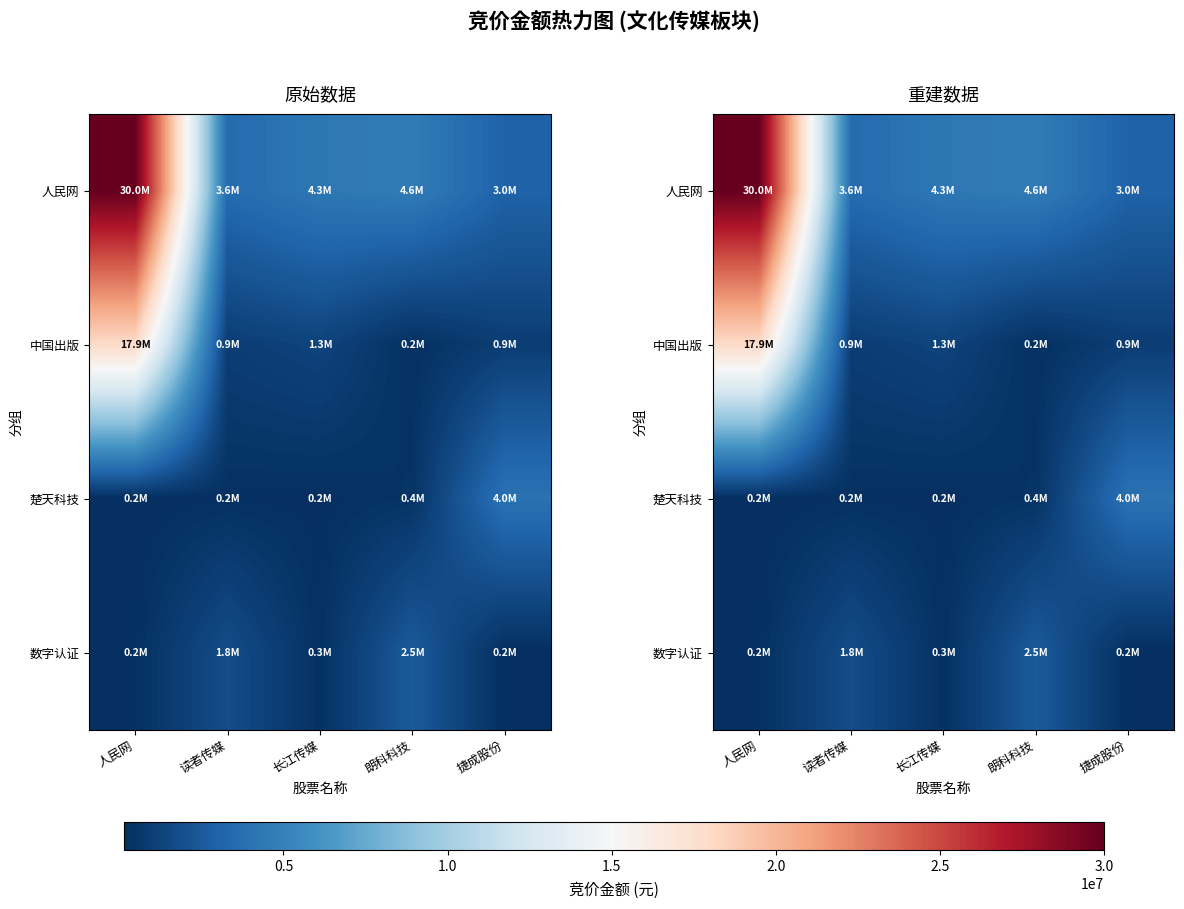

Rank the series at 长江传媒 from highest to lowest value.

人民网, 中国出版, 数字认证, 楚天科技